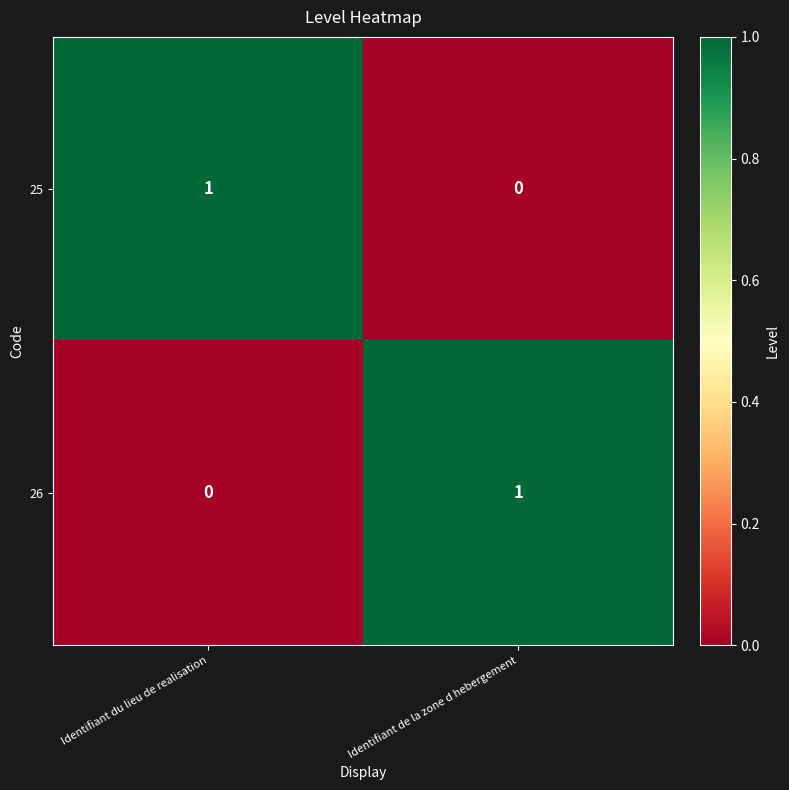

Reading right to left, extract all data points from this chart.

25: Identifiant de la zone d hebergement=0	Identifiant du lieu de realisation=1
26: Identifiant de la zone d hebergement=1	Identifiant du lieu de realisation=0